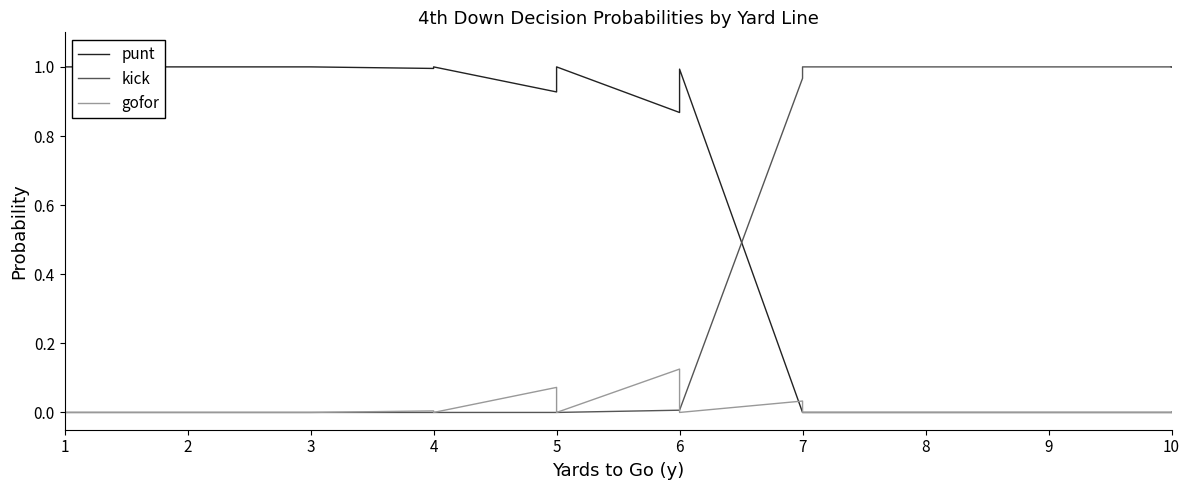

Reading right to left, transcribe all the data shown in this chart.

punt: 0.0	0.0	0.0	0.0	0.0	0.0	0.0	0.0	0.0	0.0	0.0	0.0	0.0	0.0	0.0	0.0	1.0	1.0	1.0	0.9	1.0	1.0	1.0	0.9	1.0	1.0	1.0	1.0	1.0	1.0	1.0	1.0	1.0	1.0	1.0	1.0	1.0	1.0	1.0	1.0
kick: 1.0	1.0	1.0	1.0	1.0	1.0	1.0	1.0	1.0	1.0	1.0	1.0	1.0	1.0	1.0	1.0	0.0	0.0	0.0	0.0	0.0	0.0	0.0	0.0	0.0	0.0	0.0	0.0	0.0	0.0	0.0	0.0	0.0	0.0	0.0	0.0	0.0	0.0	0.0	0.0
gofor: 0.0	0.0	0.0	0.0	0.0	0.0	0.0	0.0	0.0	0.0	0.0	0.0	0.0	0.0	0.0	0.0	0.0	0.0	0.0	0.1	0.0	0.0	0.0	0.1	0.0	0.0	0.0	0.0	0.0	0.0	0.0	0.0	0.0	0.0	0.0	0.0	0.0	0.0	0.0	0.0